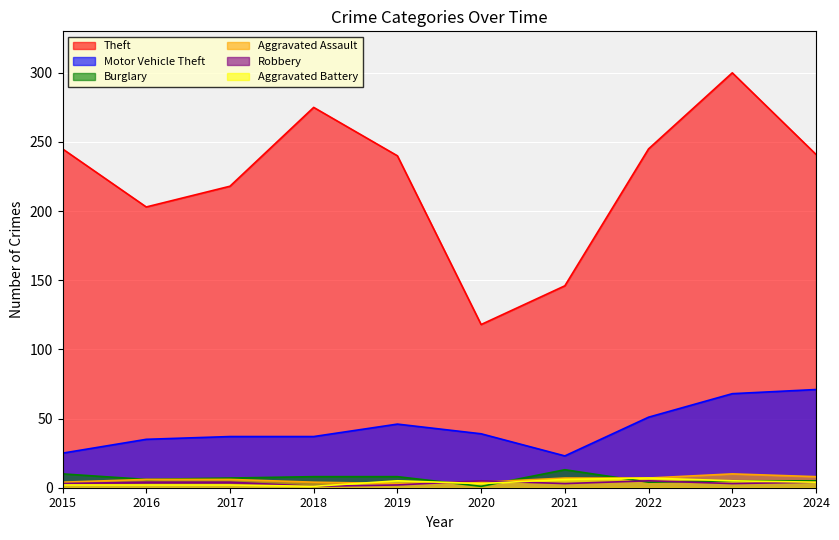

What are all the series names shown in the legend?

Theft, Motor Vehicle Theft, Burglary, Aggravated Assault, Robbery, Aggravated Battery